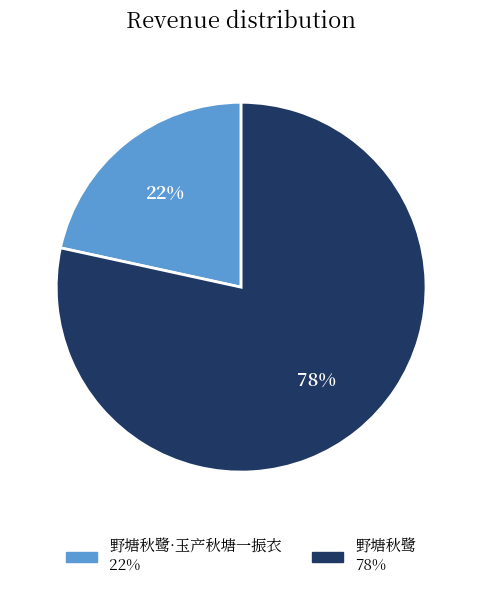

Is there a majority slice in this chart?

Yes